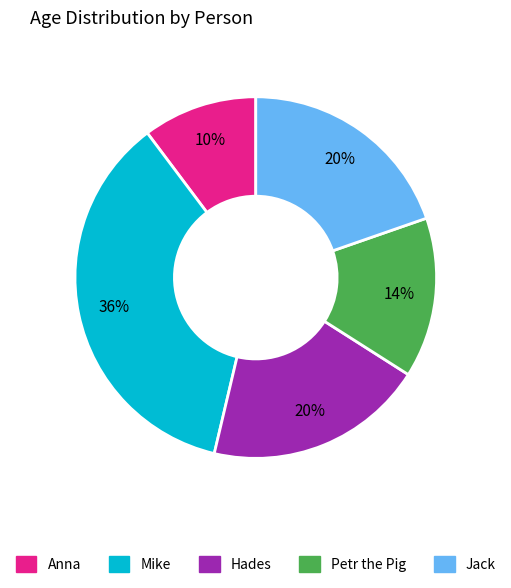

Which has a higher value, Mike or Hades?

Mike